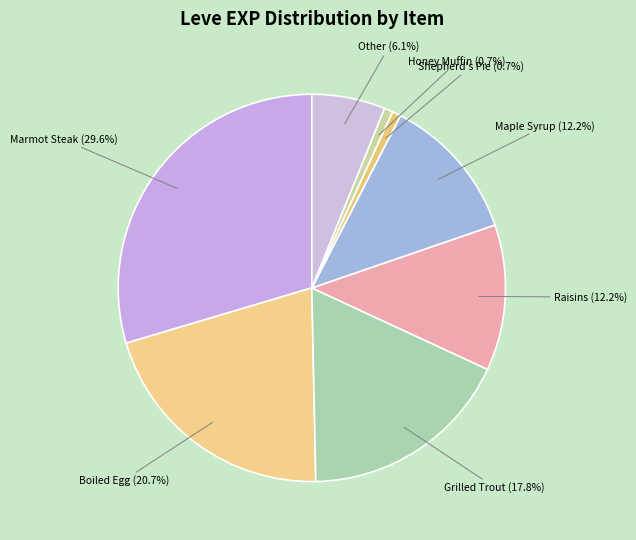

Is there any slice that represents more than half of the pie?

No